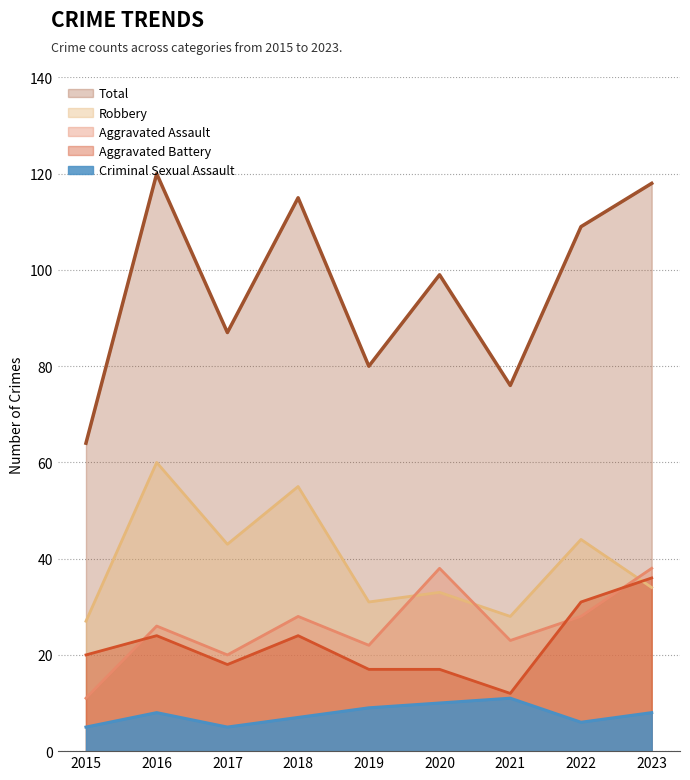

Between 2016 and 2015, which is larger?

2016